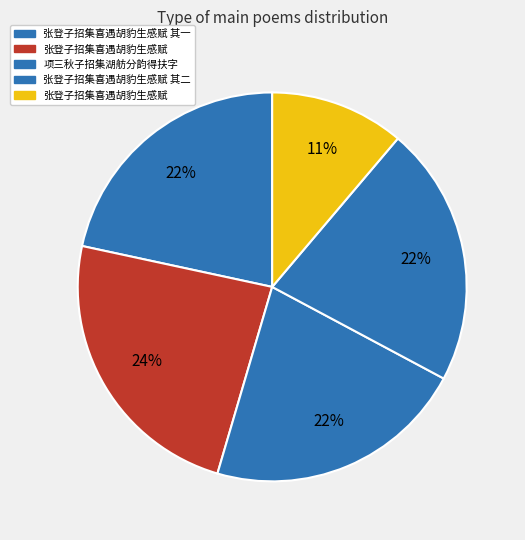

What is the largest slice in the pie chart?

张登子招集喜遇胡豹生感赋